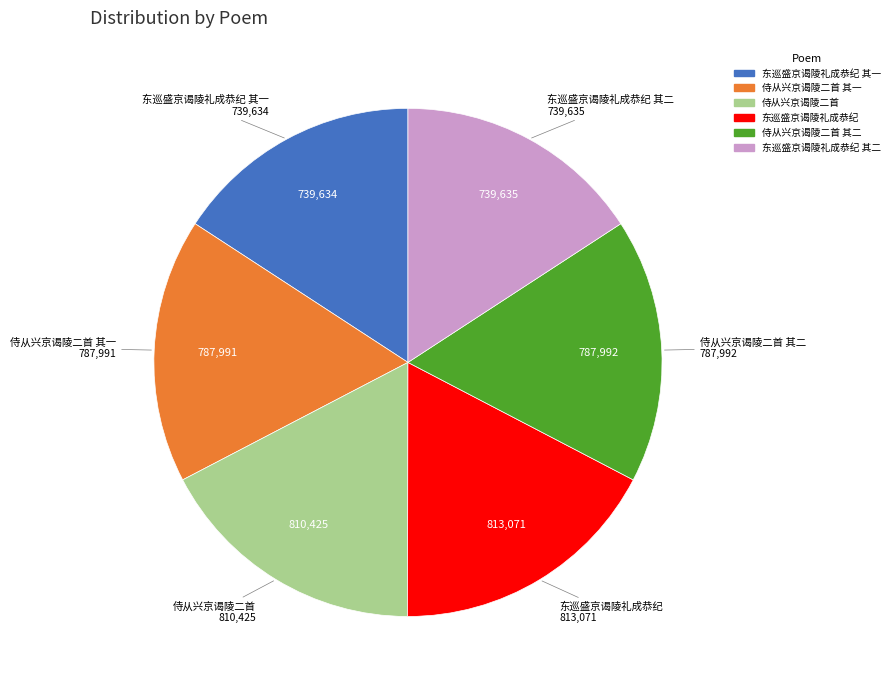

Do 侍从兴京谒陵二首 其二 and 东巡盛京谒陵礼成恭纪 其二 together represent more than half of the pie?

No